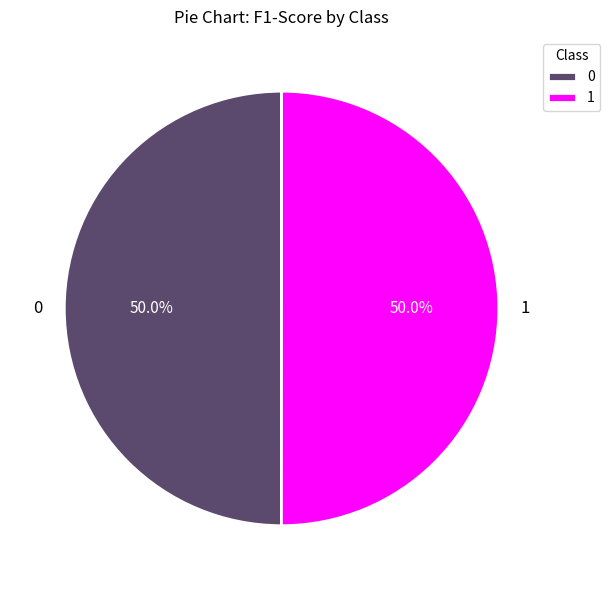

How much of the chart is everything except 1?

50.0%